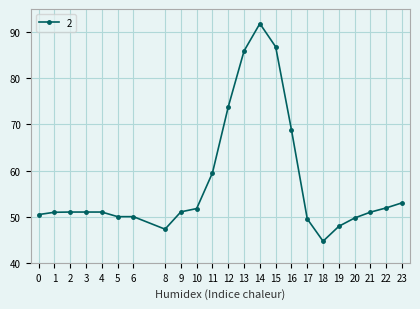

What is the value of the 6th point from the left?

50.0